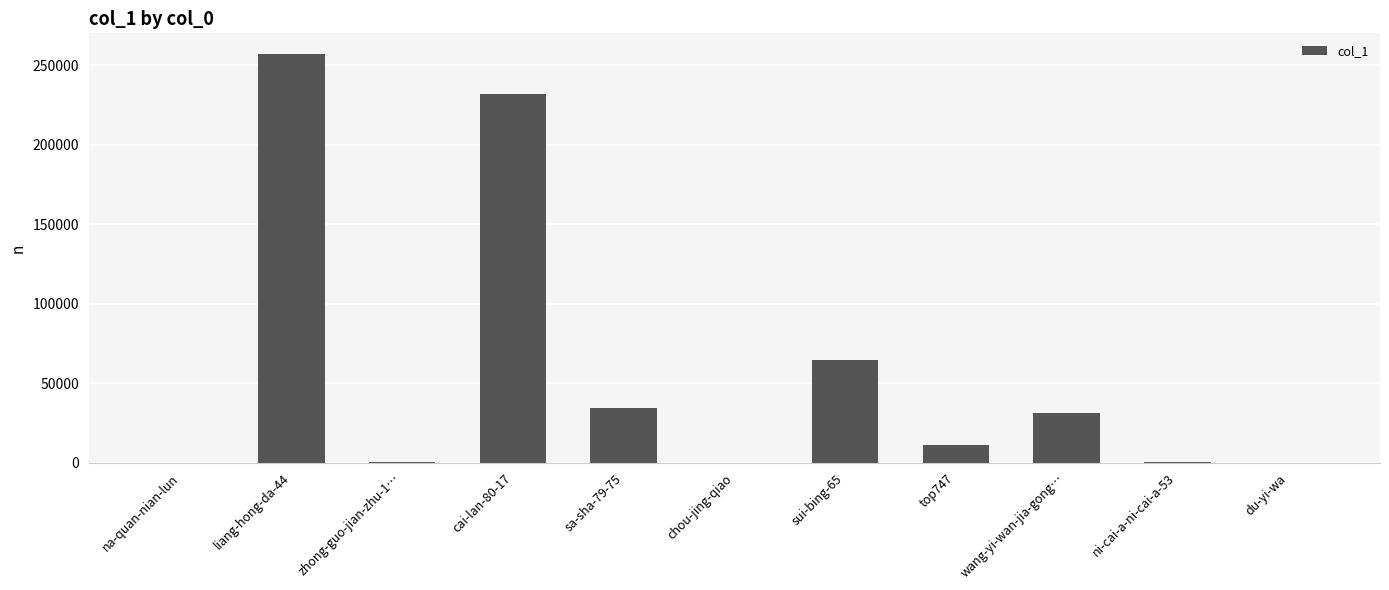

What is the greatest value displayed?

257230